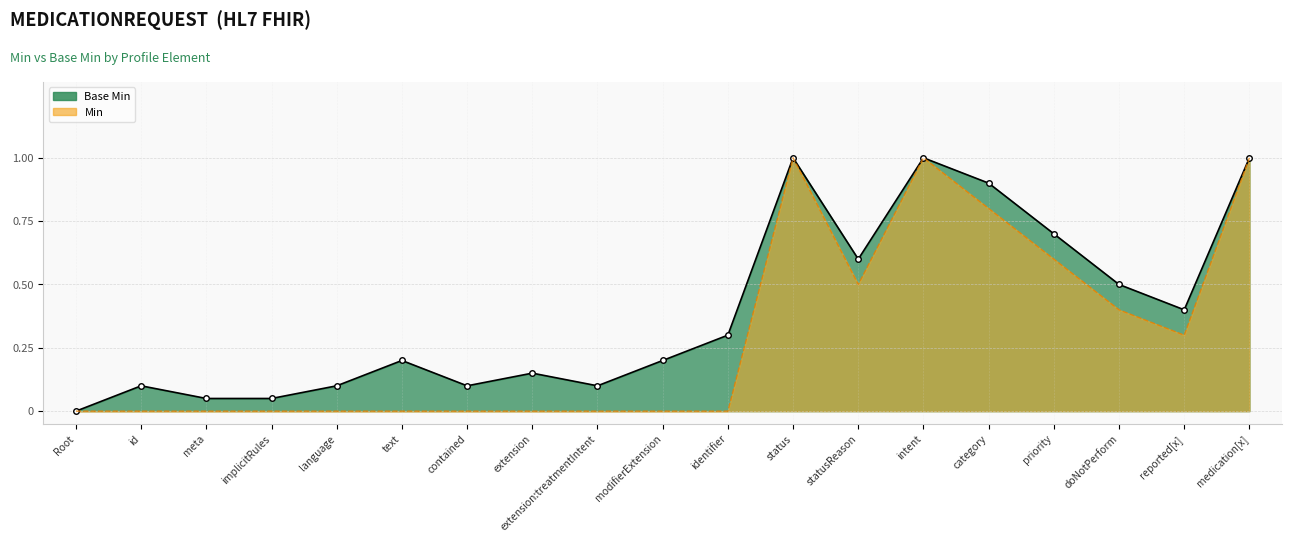

Which category has the highest value in the Min series?

MedicationRequest.status